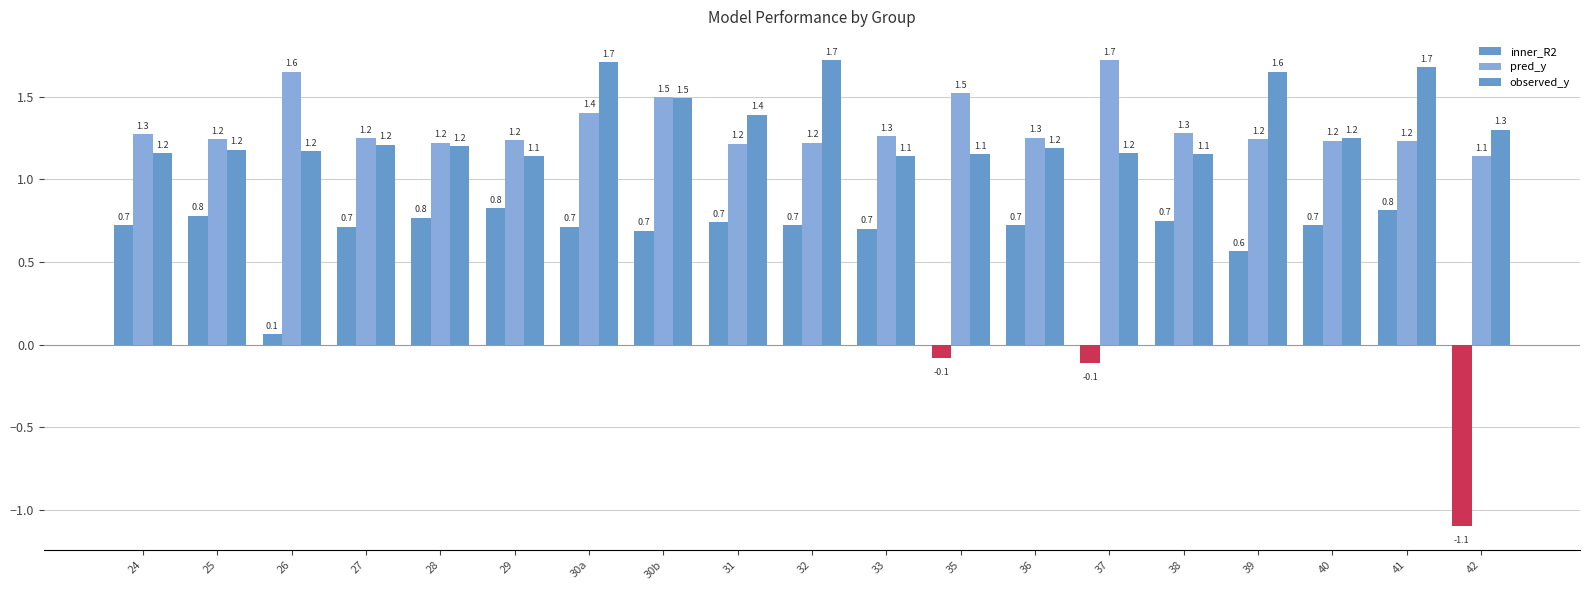

Reading left to right, what are all the values shown in this chart?

inner_R2: 0.7	0.8	0.1	0.7	0.8	0.8	0.7	0.7	0.7	0.7	0.7	-0.1	0.7	-0.1	0.7	0.6	0.7	0.8	-1.1
pred_y: 1.3	1.2	1.6	1.2	1.2	1.2	1.4	1.5	1.2	1.2	1.3	1.5	1.3	1.7	1.3	1.2	1.2	1.2	1.1
observed_y: 1.2	1.2	1.2	1.2	1.2	1.1	1.7	1.5	1.4	1.7	1.1	1.1	1.2	1.2	1.1	1.6	1.2	1.7	1.3